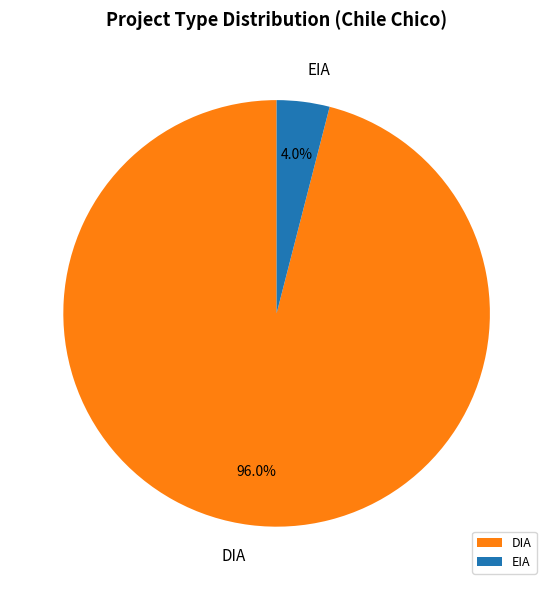

Which category has the biggest portion of the pie?

DIA